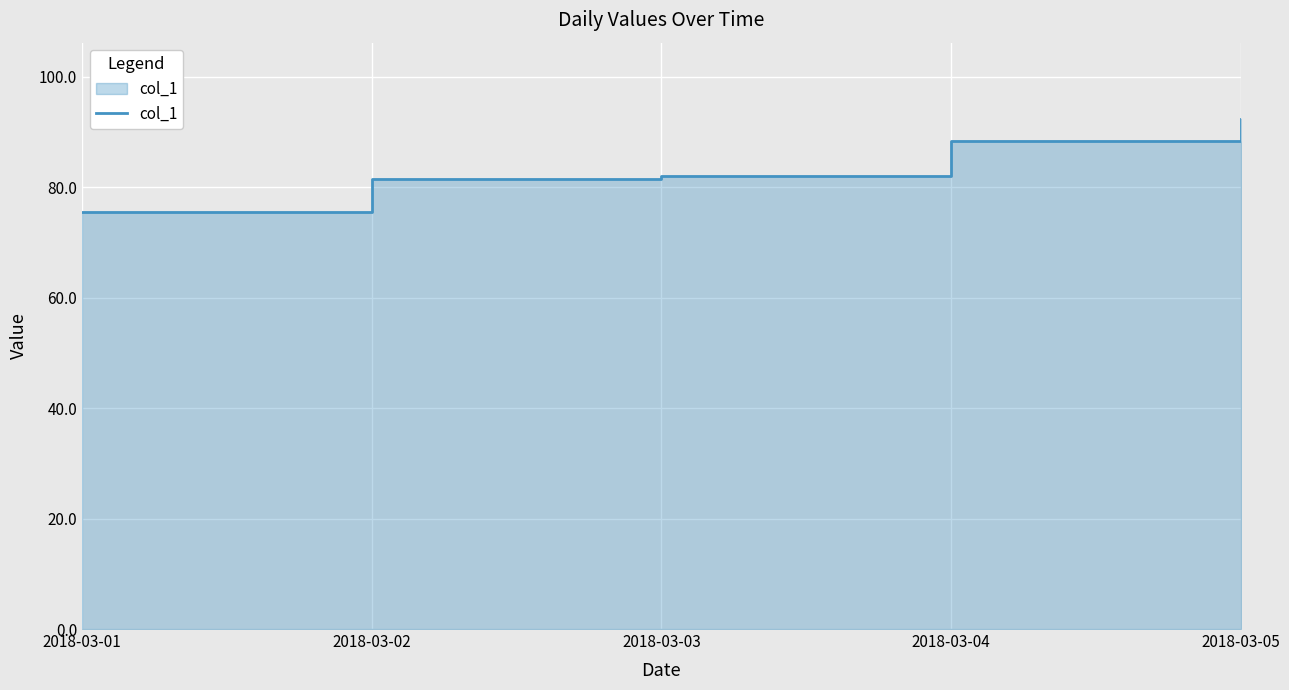

What is the change in value from 2018-03-01 to 2018-03-03?

+6.5